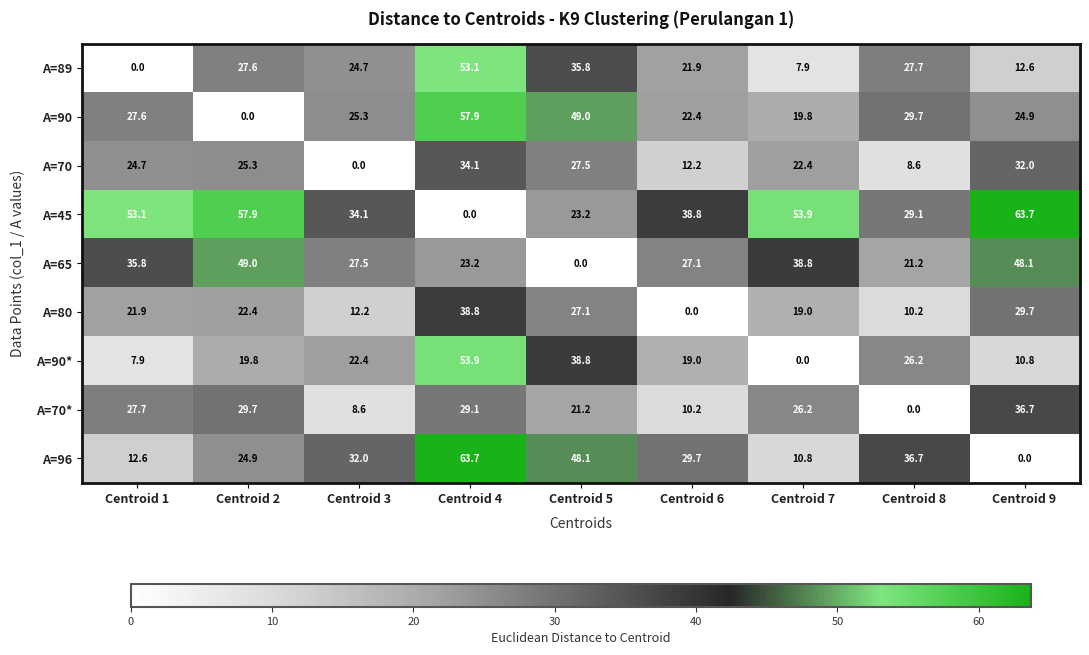

Which series has the largest total across all categories?

A=45